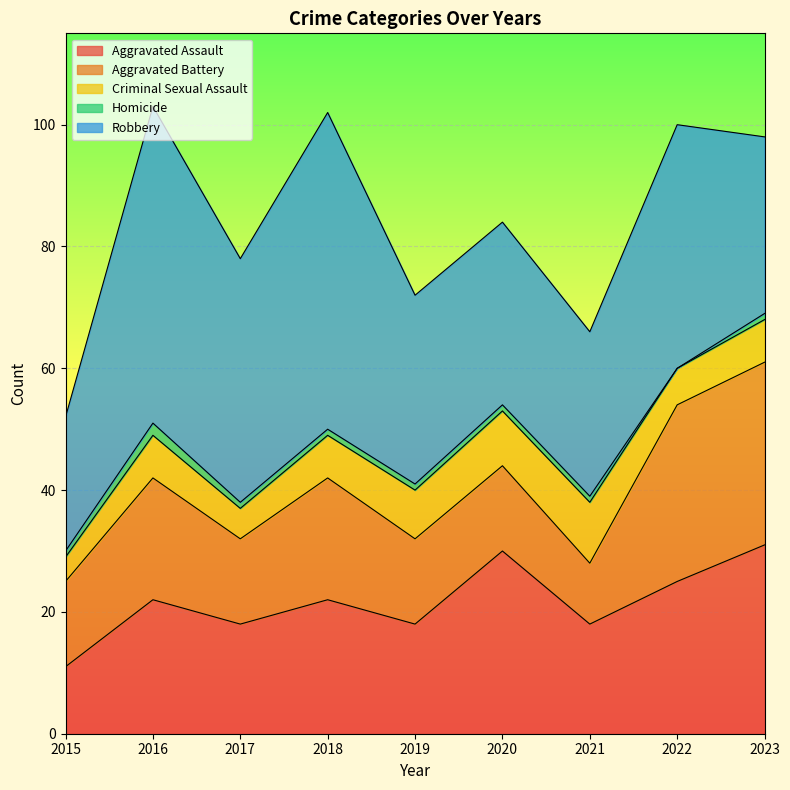

What is the highest value of the Homicide series?

2